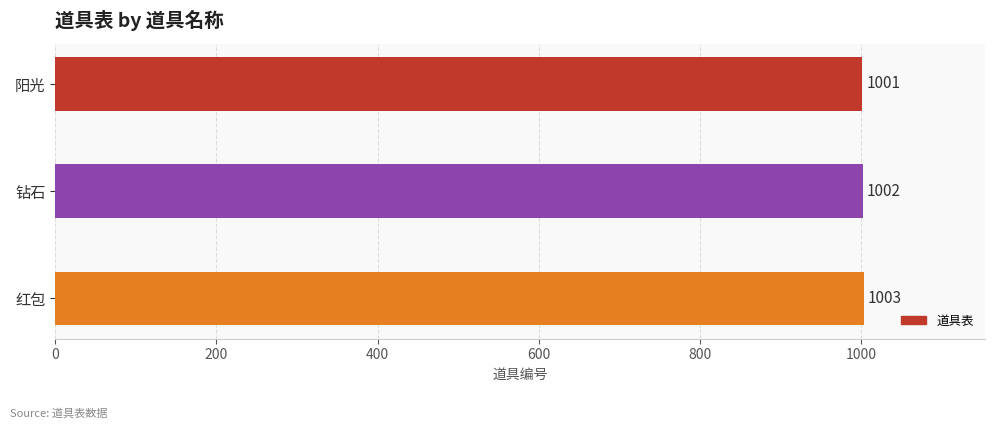

Are the bars grouped side by side (vs. stacked)?

No